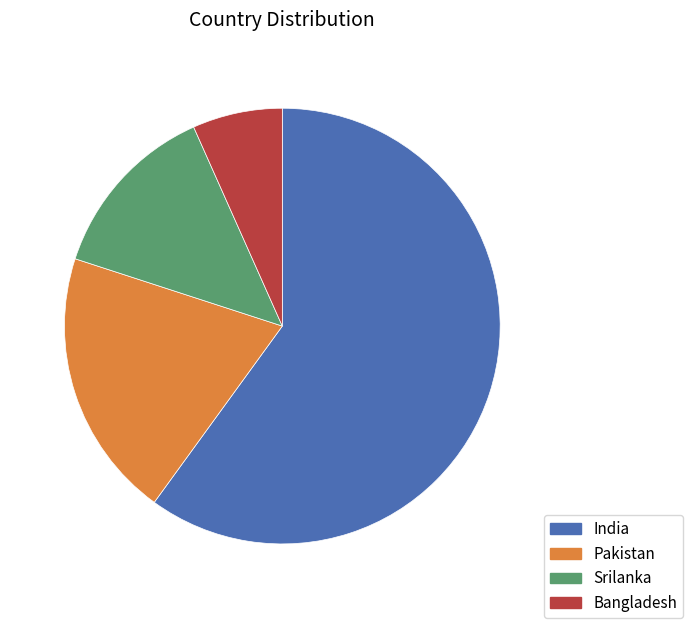

Combined, do Srilanka and Bangladesh account for over 50%?

No